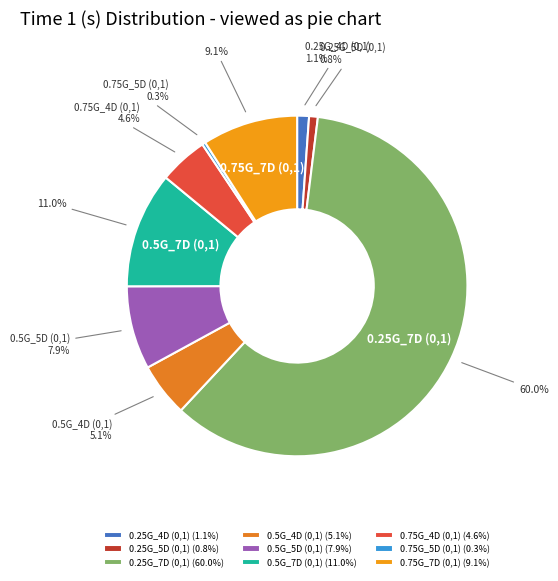

Approximately how many times larger is the value at 0.75G_4D (0,1) compared to 0.5G_7D (0,1)?

0.4